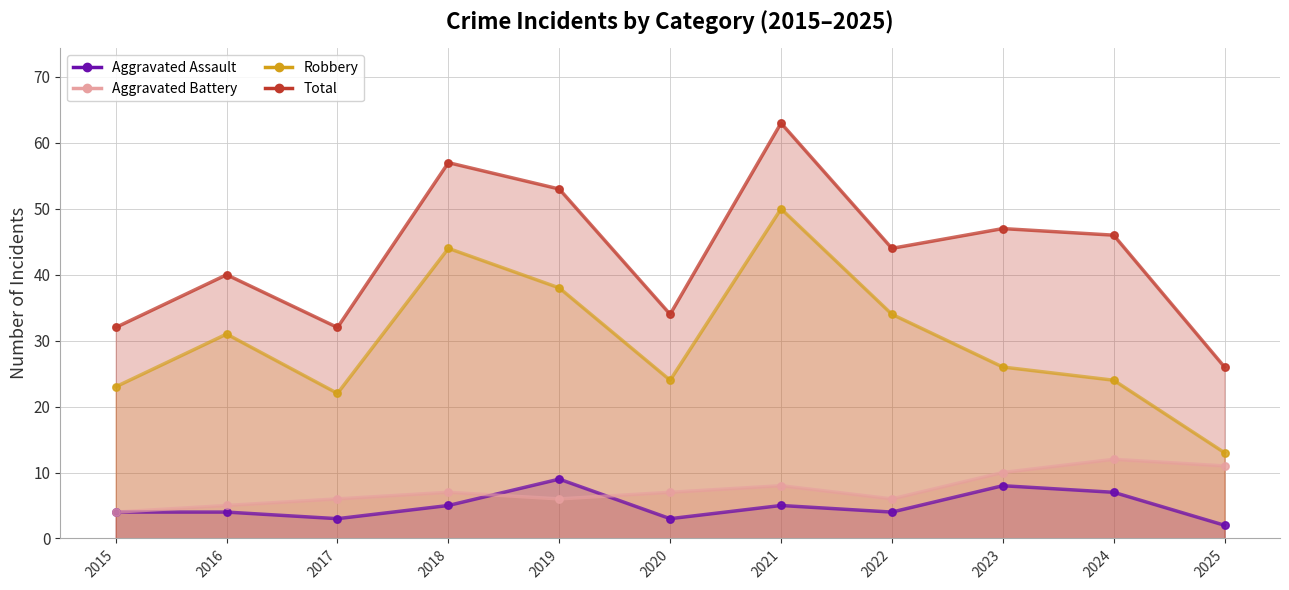

At which category is the sum across all series the highest?

2021